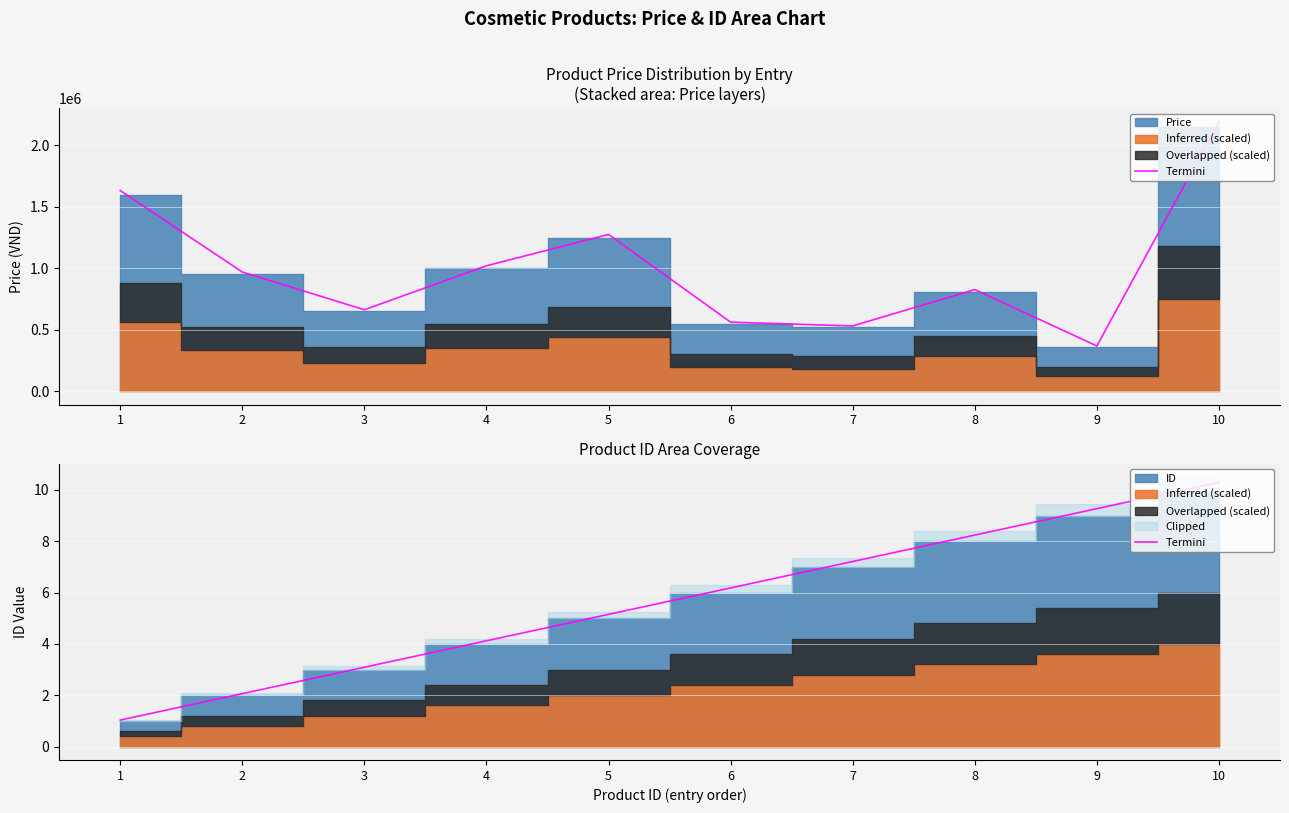

What is the change in value from 8 to 10?

+2.1